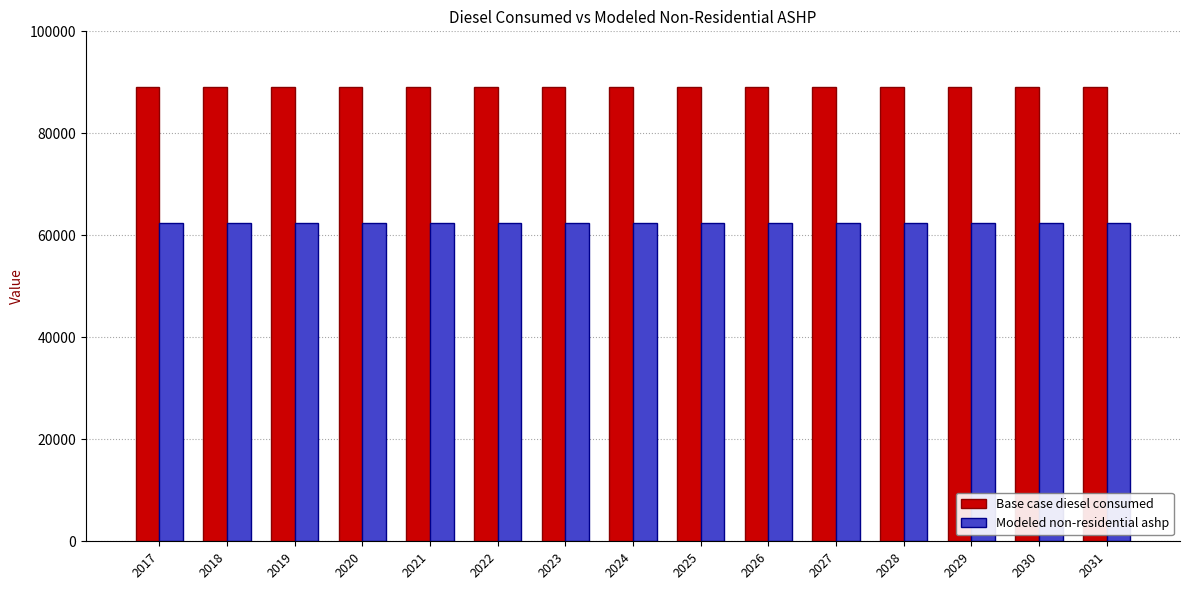

At 2026, list the series in order from smallest to largest.

Modeled non-residential ashp, Base case diesel consumed